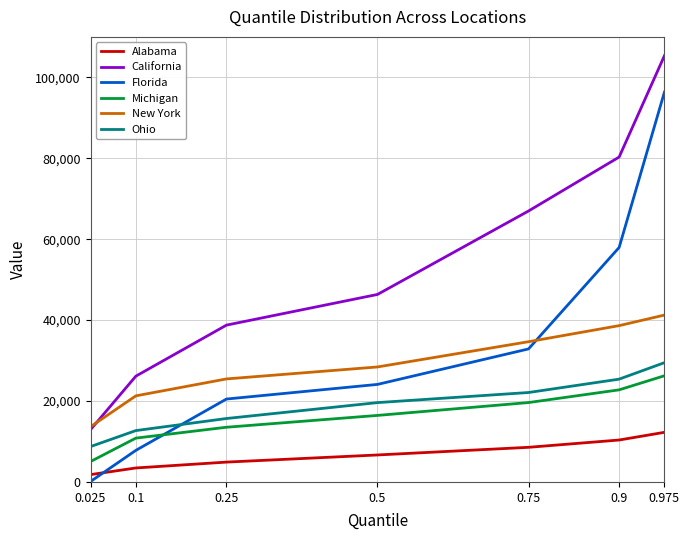

Rank the categories by Ohio value from lowest to highest.

0.025, 0.1, 0.25, 0.5, 0.75, 0.9, 0.975